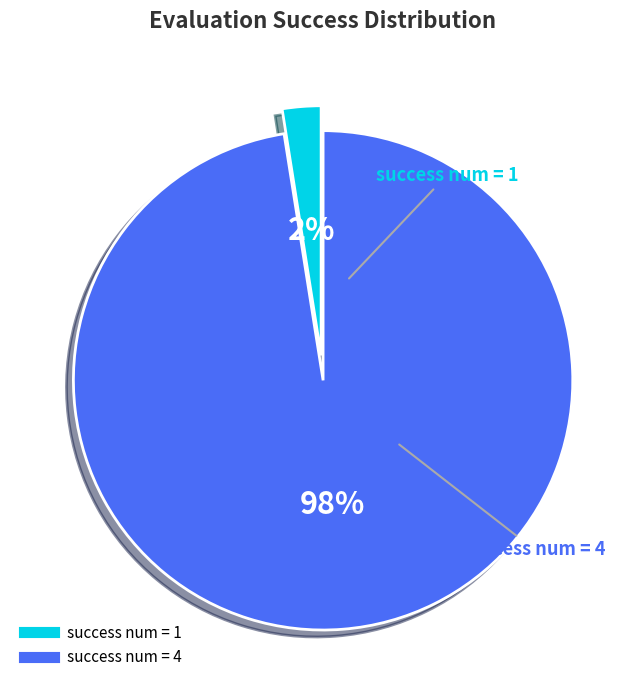

To the nearest percent, what is the average slice percentage?

50%